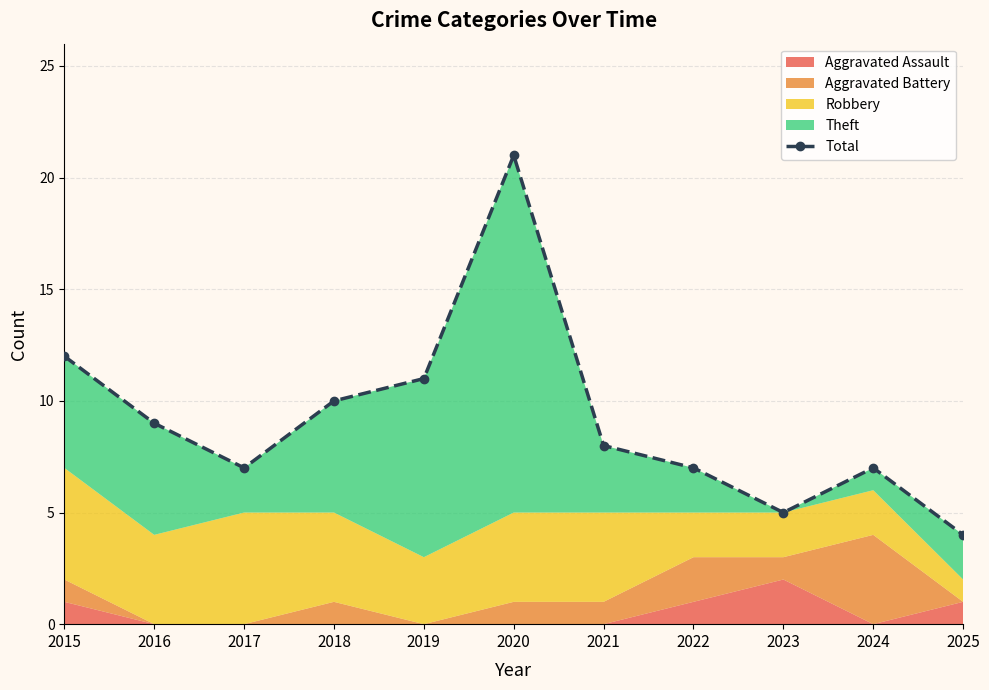

True or false: the data shows 17 at 2018.

False